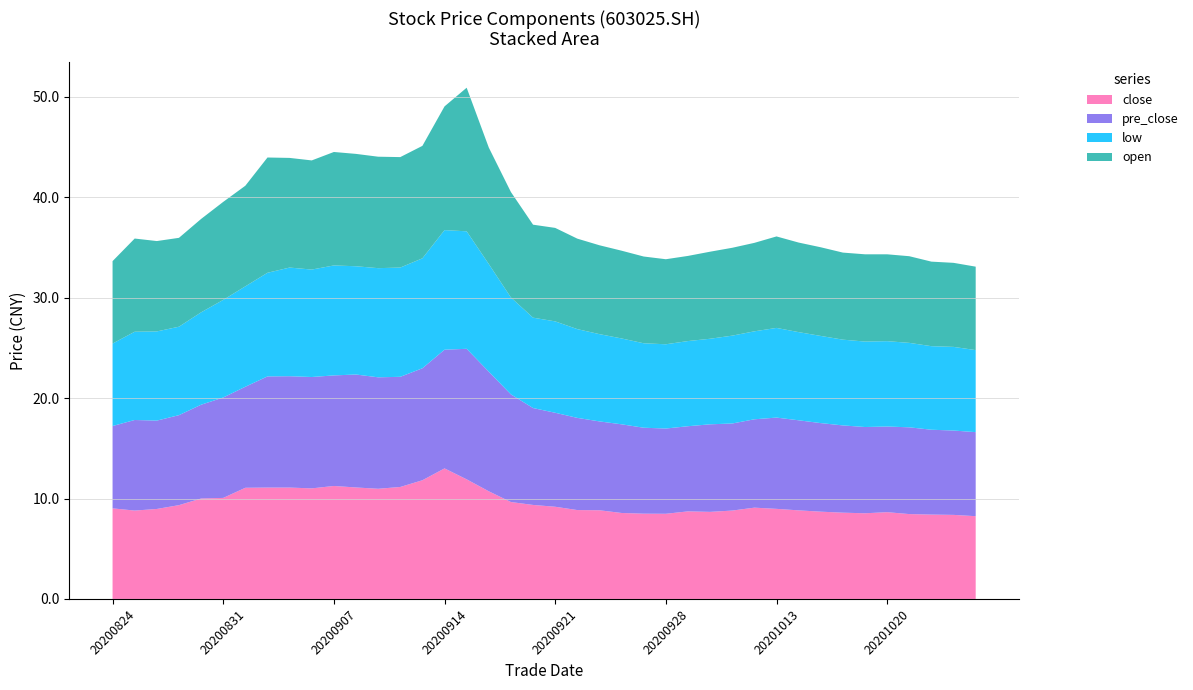

Reading left to right, list all the values displayed in this chart.

close: 20200824=9.0	20200825=8.8	20200826=9.0	20200827=9.3	20200828=10.0	20200831=10.1	20200901=11.1	20200902=11.1	20200903=11.1	20200904=11.0	20200907=11.2	20200908=11.1	20200909=11.0	20200910=11.2	20200911=11.8	20200914=13.0	20200915=11.9	20200916=10.7	20200917=9.7	20200918=9.4	20200921=9.2	20200922=8.8	20200923=8.8	20200924=8.6	20200925=8.5	20200928=8.5	20200929=8.7	20200930=8.7	20201009=8.8	20201012=9.1	20201013=9.0	20201014=8.8	20201015=8.7	20201016=8.6	20201019=8.5	20201020=8.6	20201021=8.4	20201022=8.4	20201023=8.4	20201026=8.2
pre_close: 20200824=8.2	20200825=9.0	20200826=8.8	20200827=9.0	20200828=9.3	20200831=10.0	20200901=10.1	20200902=11.1	20200903=11.1	20200904=11.1	20200907=11.0	20200908=11.2	20200909=11.1	20200910=11.0	20200911=11.2	20200914=11.8	20200915=13.0	20200916=11.9	20200917=10.7	20200918=9.7	20200921=9.4	20200922=9.2	20200923=8.8	20200924=8.8	20200925=8.6	20200928=8.5	20200929=8.5	20200930=8.7	20201009=8.7	20201012=8.8	20201013=9.1	20201014=9.0	20201015=8.8	20201016=8.7	20201019=8.6	20201020=8.5	20201021=8.6	20201022=8.4	20201023=8.4	20201026=8.4
low: 20200824=8.2	20200825=8.8	20200826=8.9	20200827=8.8	20200828=9.2	20200831=9.7	20200901=10.0	20200902=10.3	20200903=10.8	20200904=10.7	20200907=10.9	20200908=10.8	20200909=10.9	20200910=10.9	20200911=10.9	20200914=11.9	20200915=11.7	20200916=10.7	20200917=9.7	20200918=9.0	20200921=9.1	20200922=8.8	20200923=8.7	20200924=8.6	20200925=8.4	20200928=8.4	20200929=8.5	20200930=8.5	20201009=8.8	20201012=8.8	20201013=8.9	20201014=8.8	20201015=8.7	20201016=8.5	20201019=8.5	20201020=8.5	20201021=8.4	20201022=8.3	20201023=8.3	20201026=8.2
open: 20200824=8.2	20200825=9.3	20200826=9.0	20200827=8.8	20200828=9.3	20200831=9.8	20200901=10.0	20200902=11.5	20200903=10.9	20200904=10.9	20200907=11.3	20200908=11.2	20200909=11.1	20200910=11.0	20200911=11.2	20200914=12.3	20200915=14.3	20200916=11.6	20200917=10.5	20200918=9.3	20200921=9.3	20200922=9.0	20200923=8.8	20200924=8.7	20200925=8.6	20200928=8.5	20200929=8.5	20200930=8.7	20201009=8.8	20201012=8.8	20201013=9.1	20201014=8.9	20201015=8.8	20201016=8.7	20201019=8.7	20201020=8.7	20201021=8.6	20201022=8.4	20201023=8.4	20201026=8.3